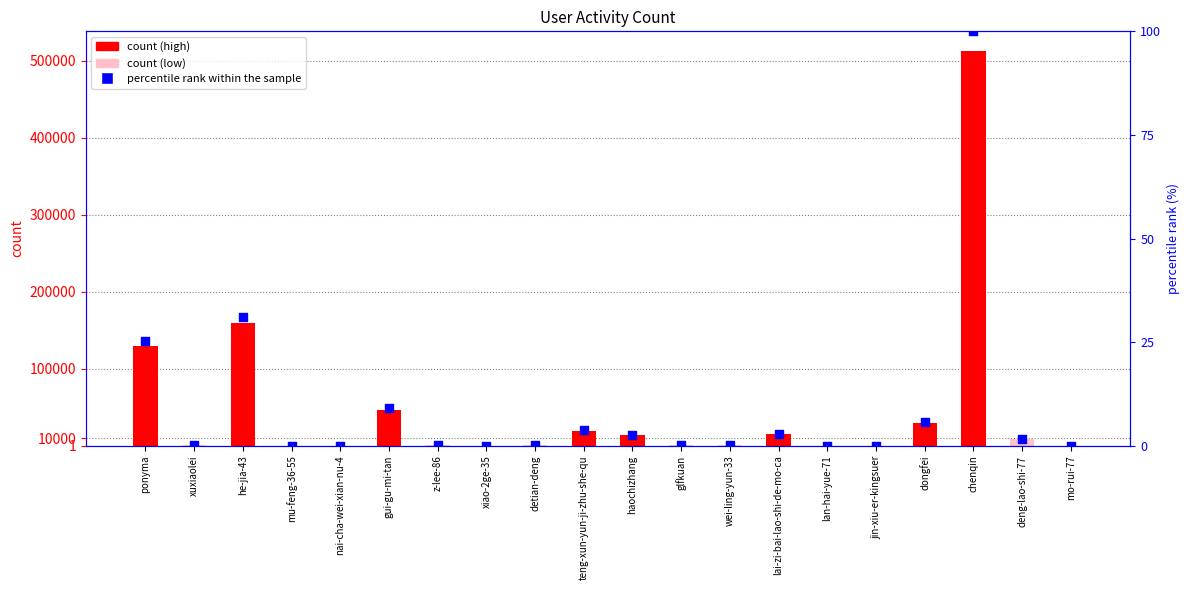

At which category is the sum across all series the highest?

chenqin